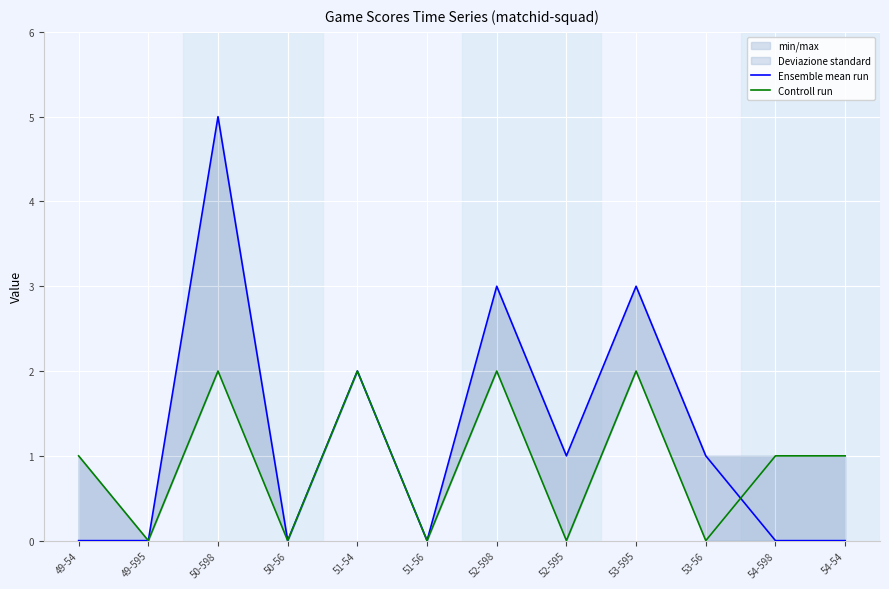

How many lines are shown in the chart?

2